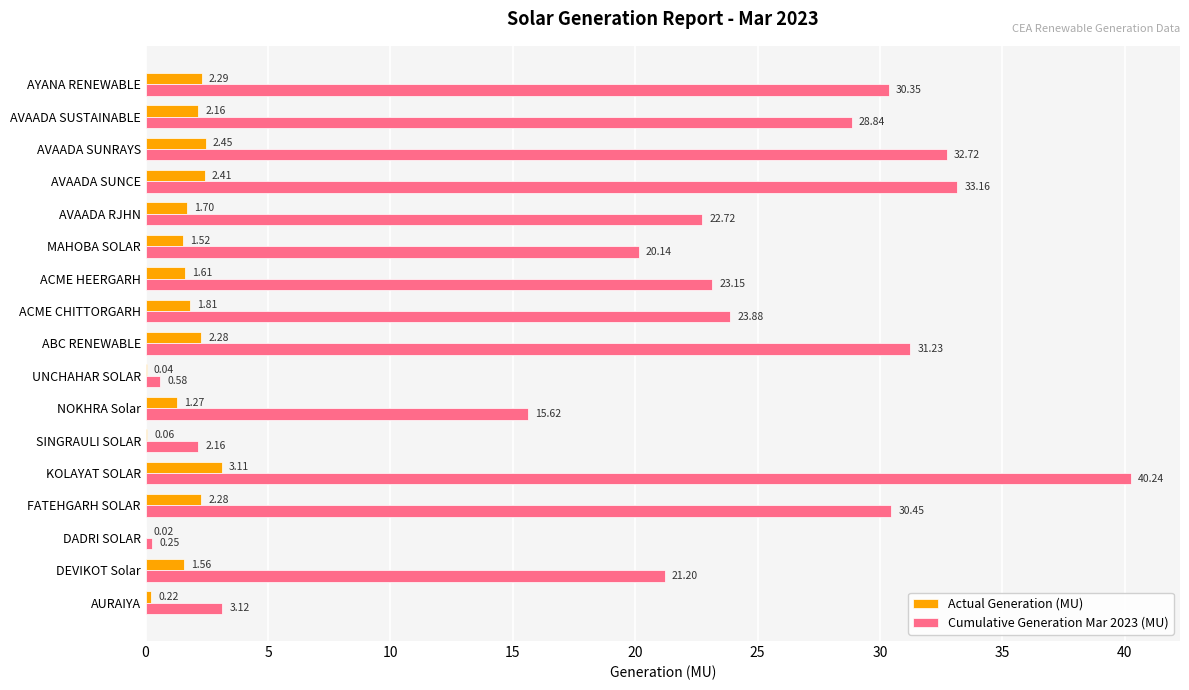

At which label is Actual Generation (MU) closest to 1?

NOKHRA Solar